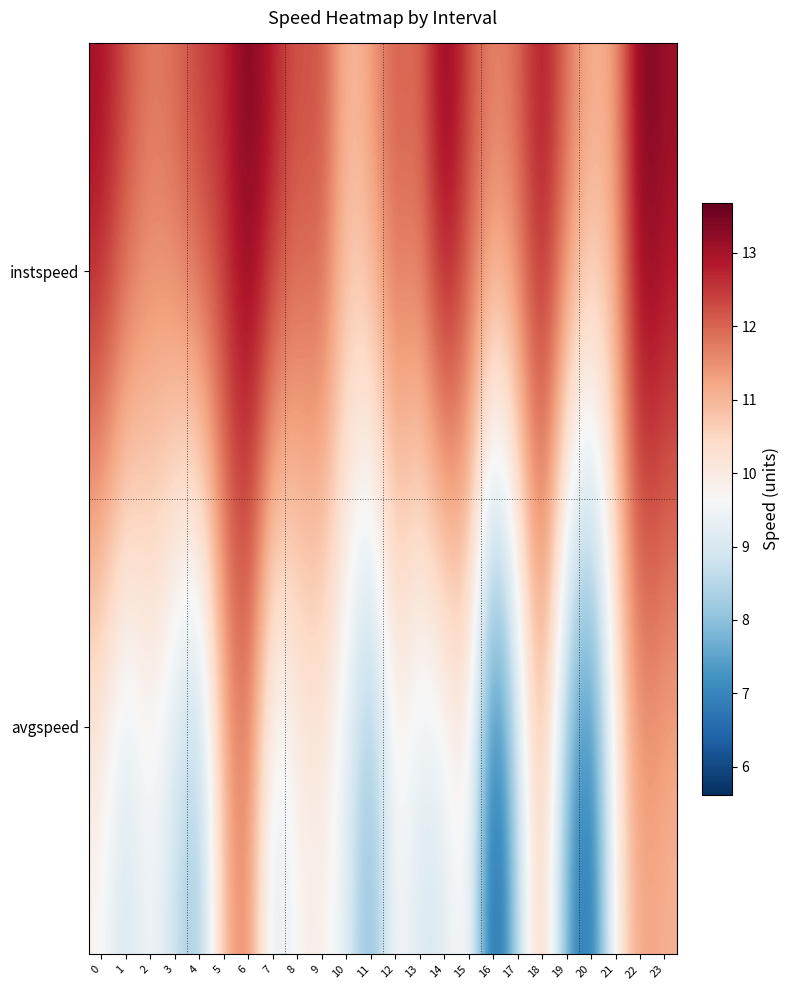

Rank the series by their maximum value, from highest to lowest.

instspeed, avgspeed